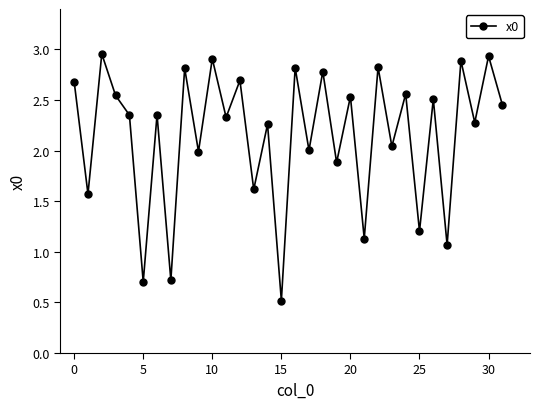

True or false: the data has more than 0 interior local peaks.

True